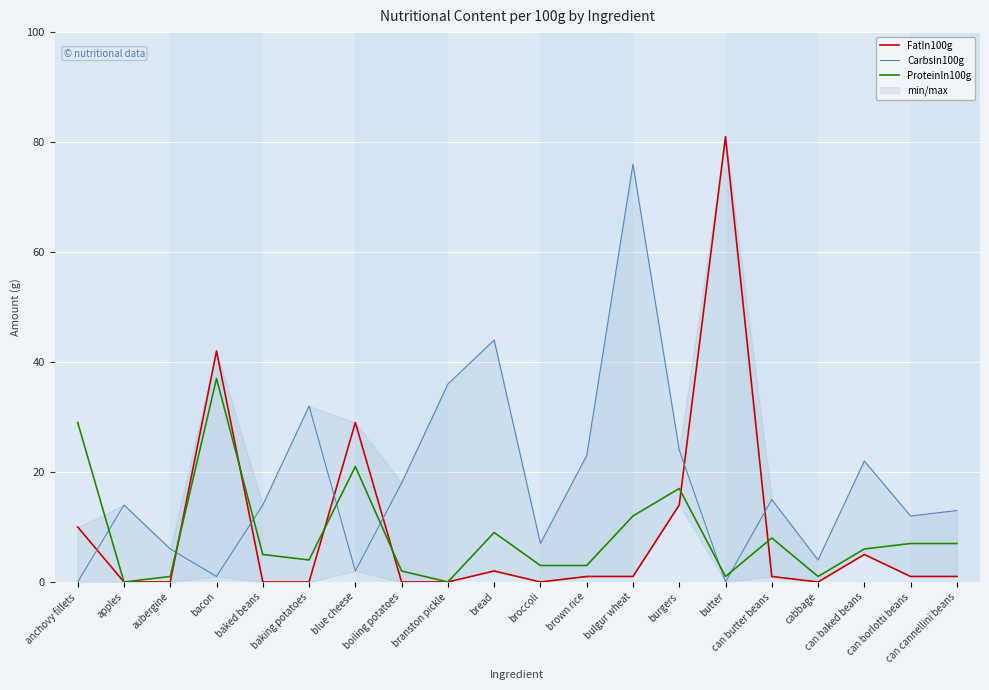

What position from the left is can baked beans?

18